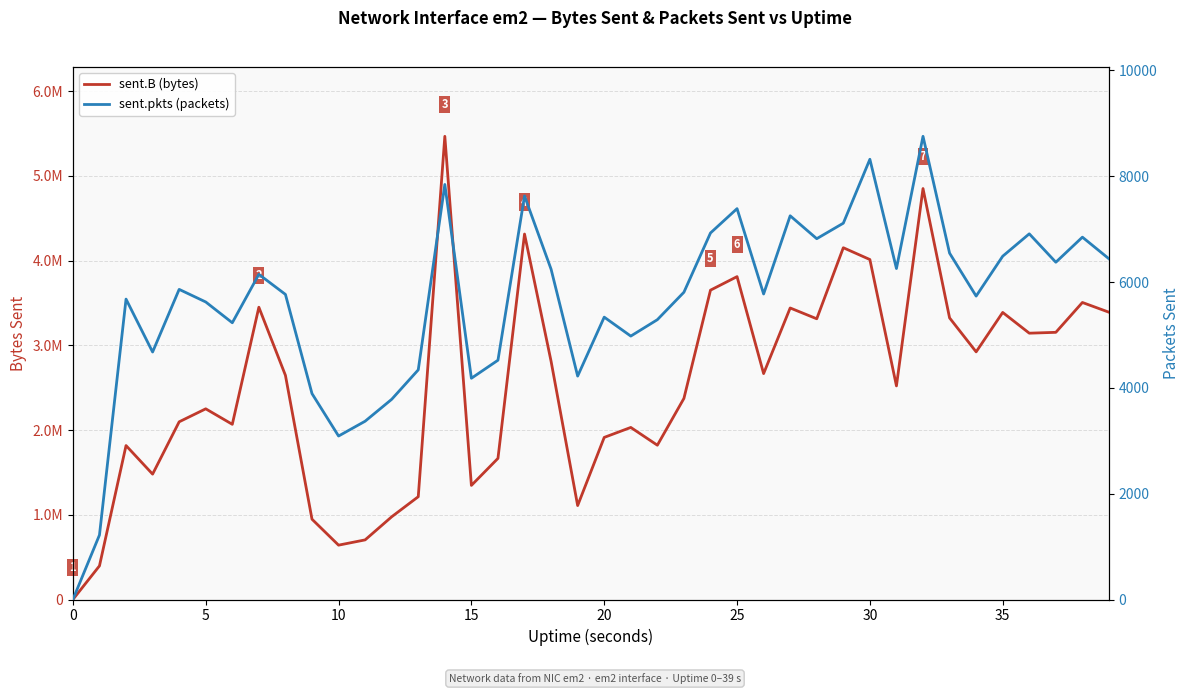

At which category is the sum across all series the highest?

14